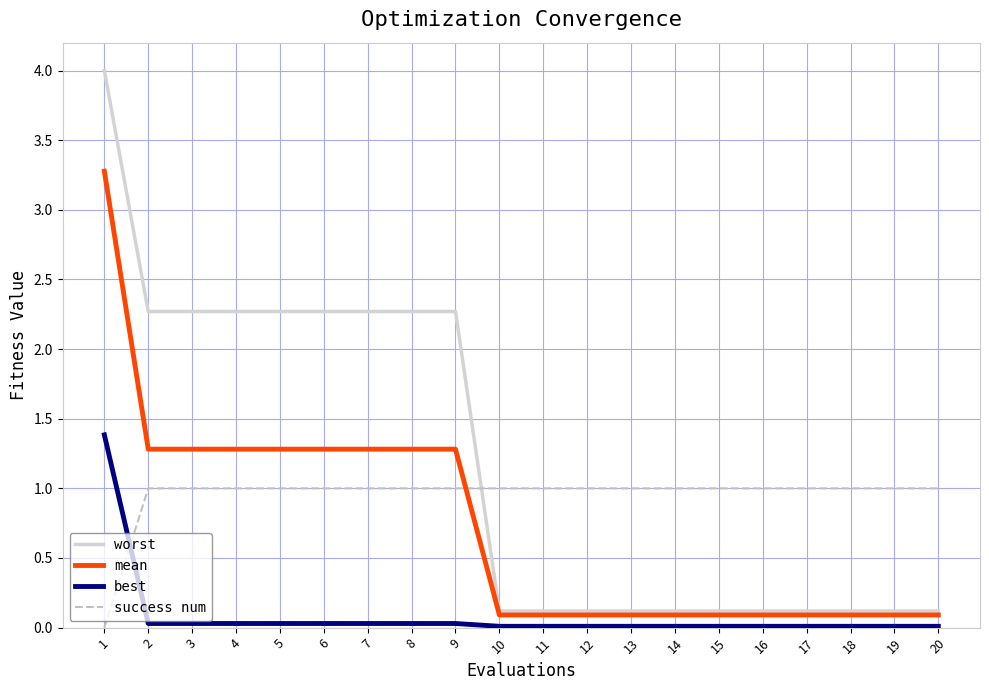

Rank the series at 9 from highest to lowest value.

worst, mean, success num, best